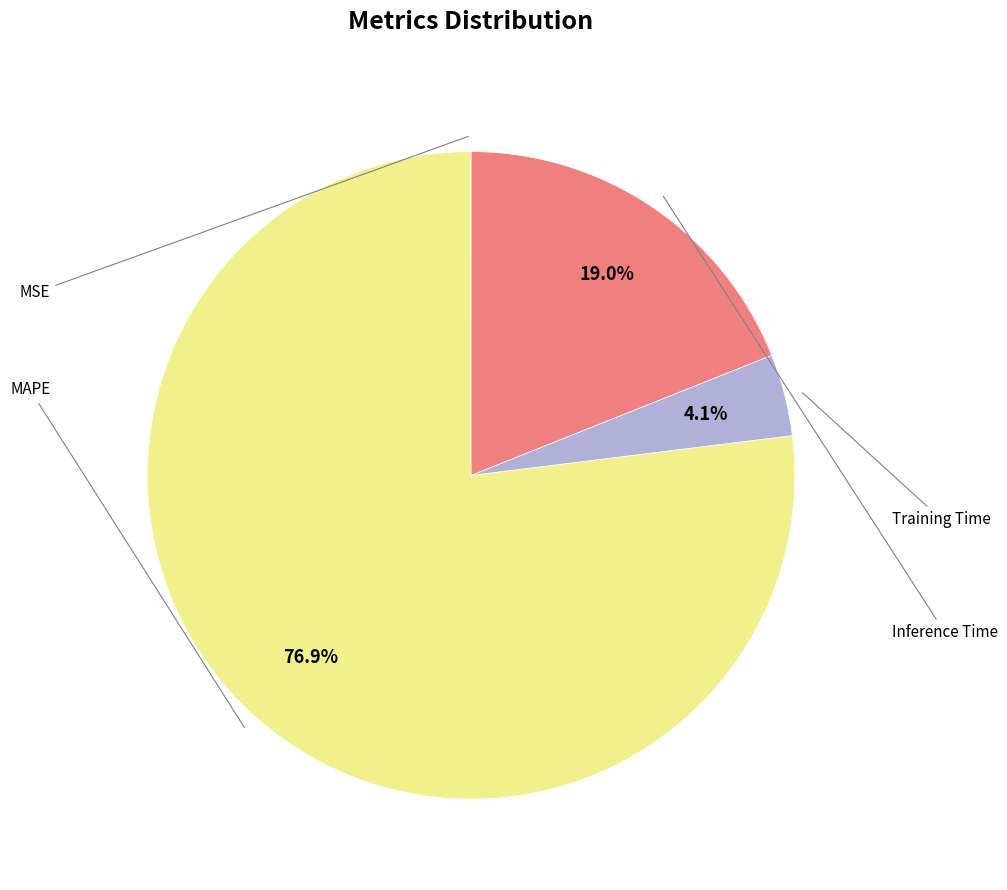

Is there a majority slice in this chart?

Yes